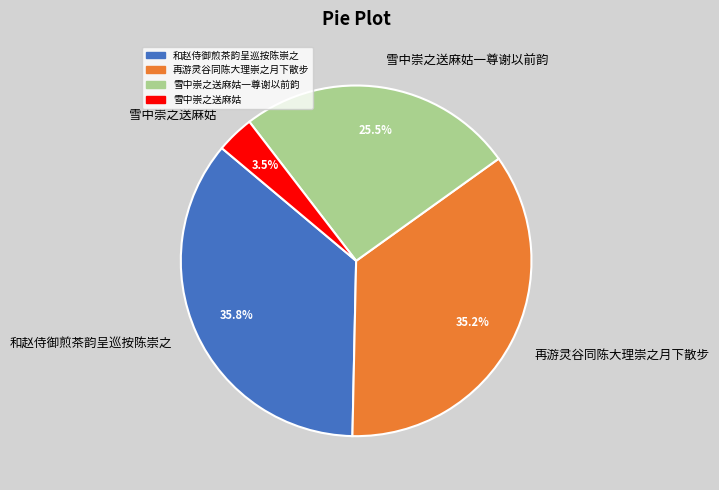

Which has a higher value, 和赵侍御煎茶韵呈巡按陈崇之 or 雪中崇之送麻姑?

和赵侍御煎茶韵呈巡按陈崇之